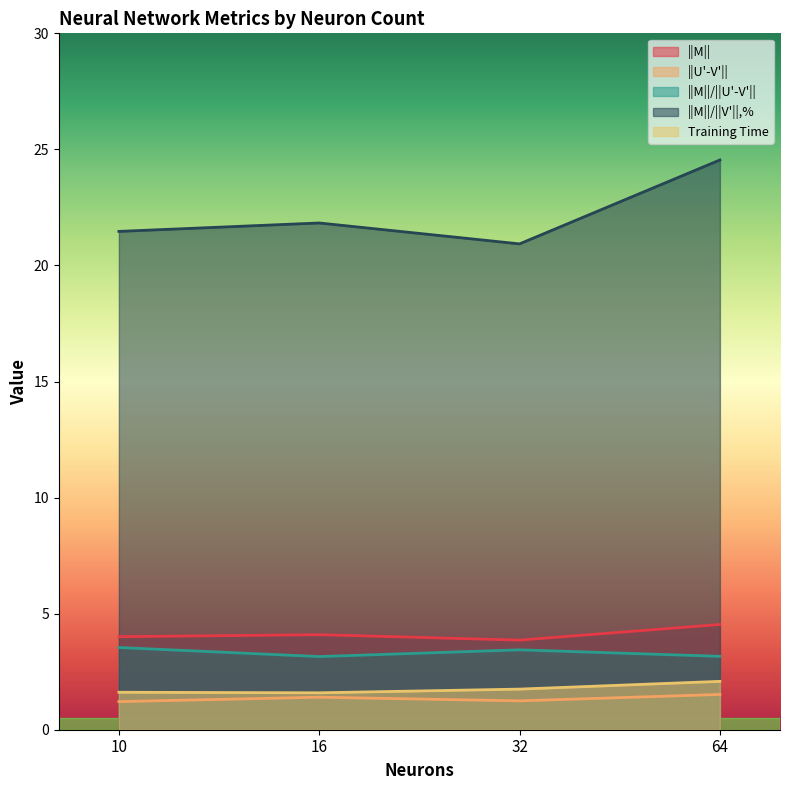

What is the difference between the second highest and second lowest values in the Training Time series?

0.1